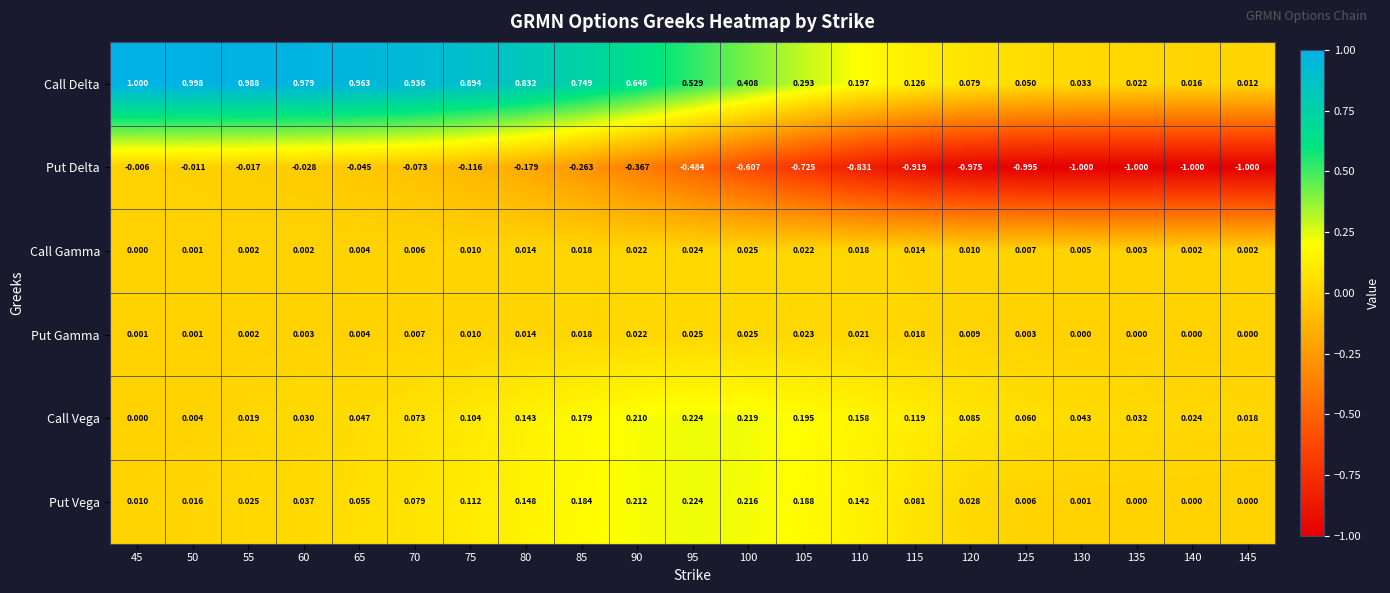

Which series has the largest total across all categories?

Call Delta